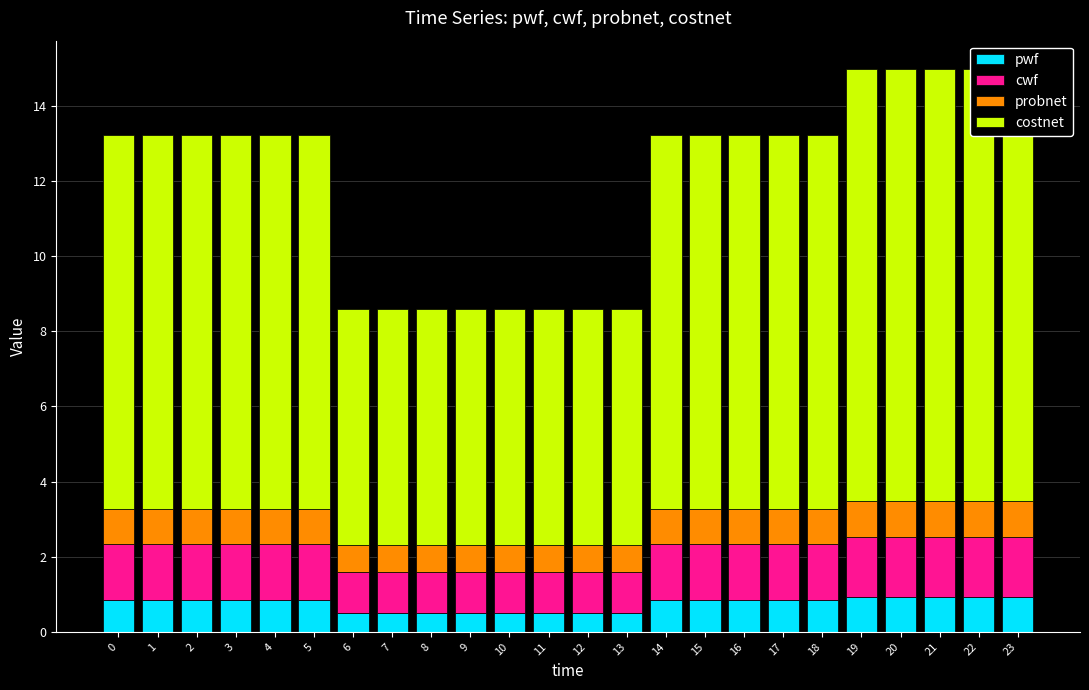

At which category is the sum across all series the highest?

19